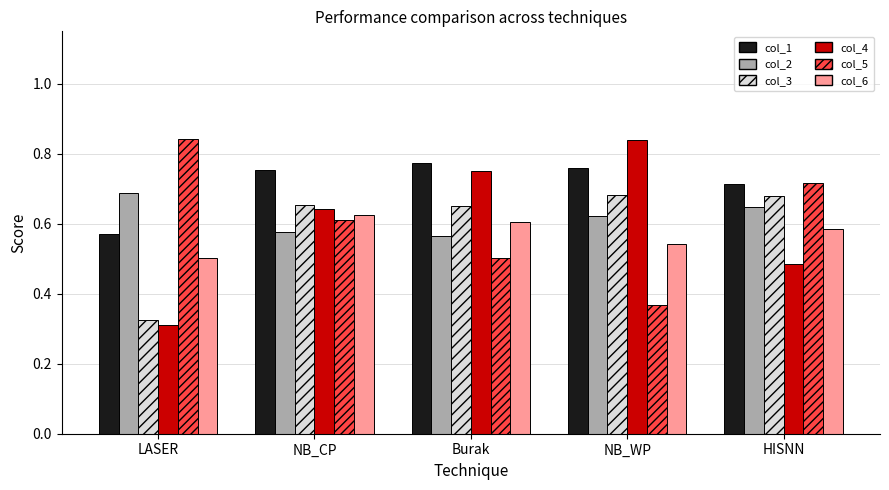

What position from the left is NB_CP?

2